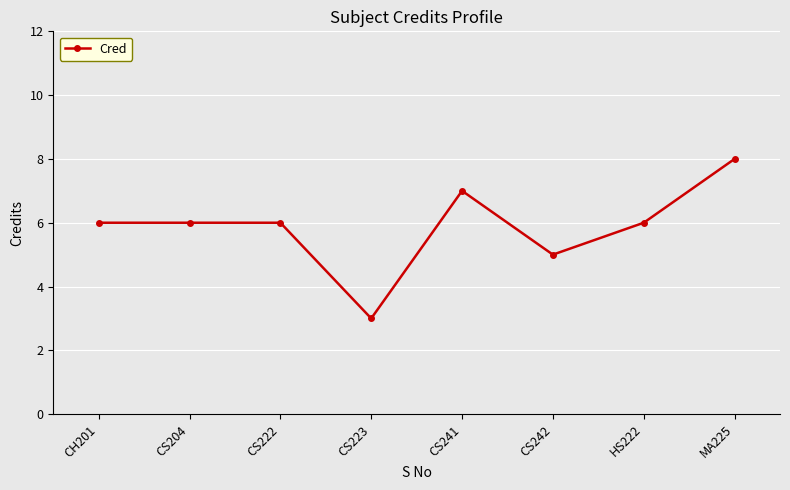

Where is the data nearest to the value 5?

CS242